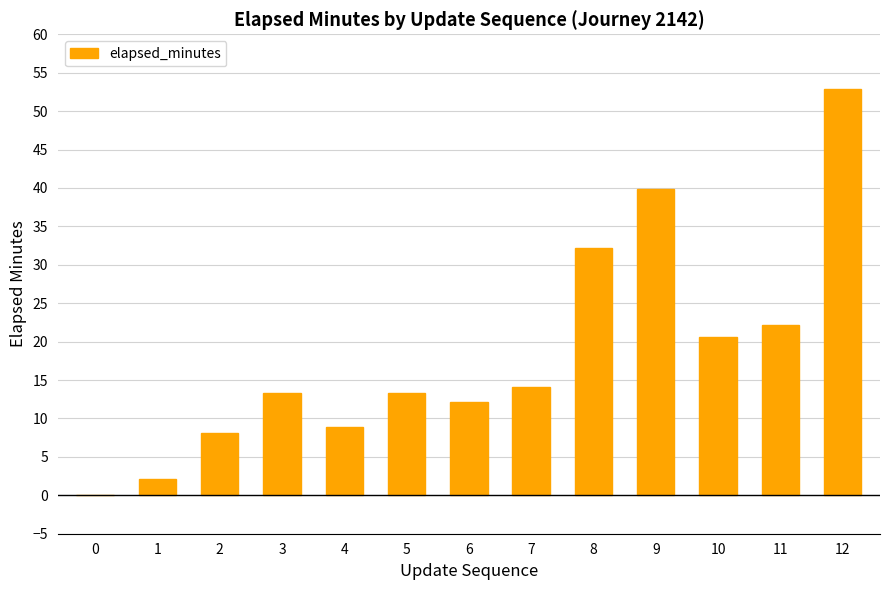

What is the approximate value at 4?

8.8